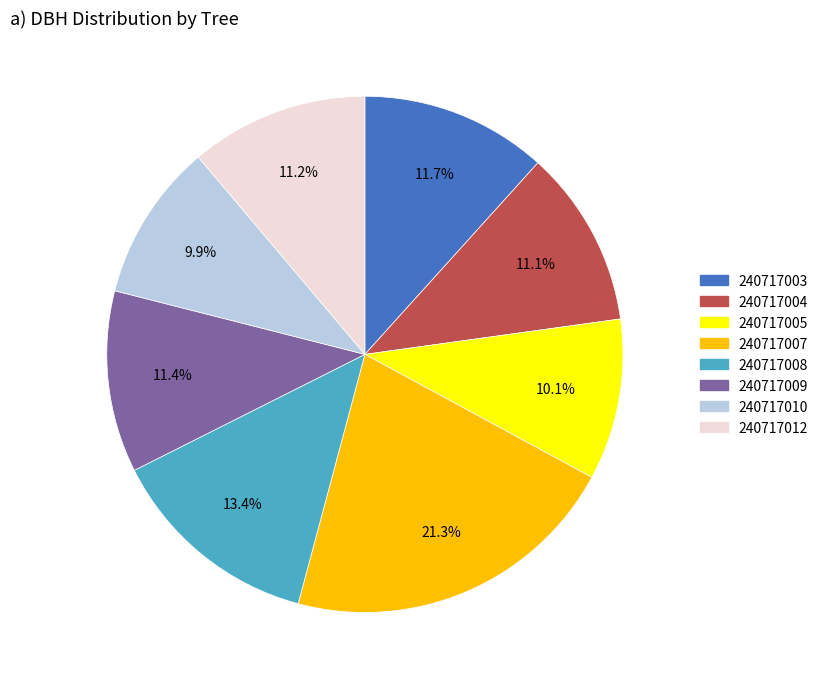

What is the ratio of the value at 240717004 to the value at 240717008?

0.8